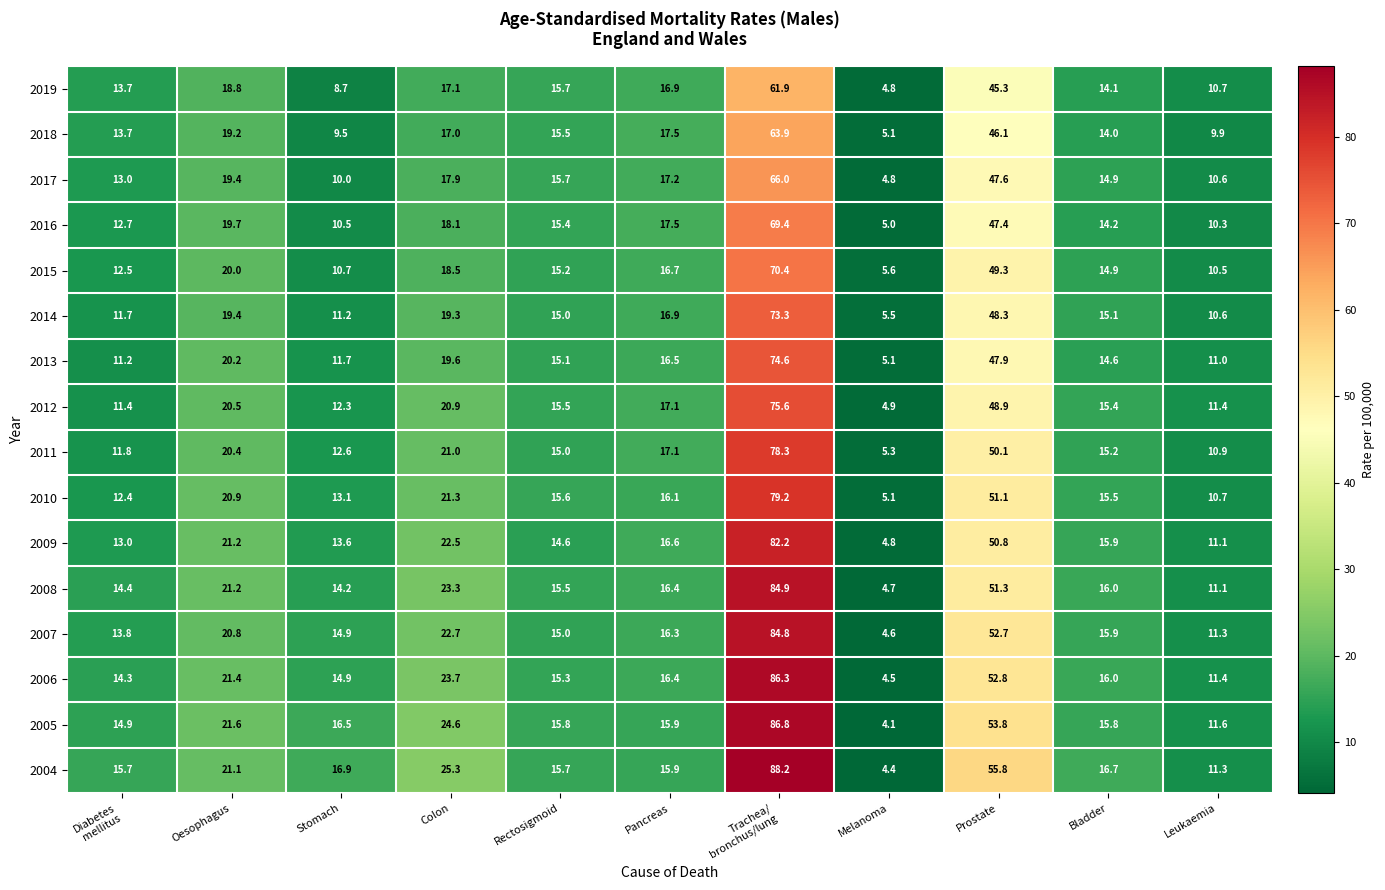

Between Rectosigmoid and Bladder, which series saw the biggest shift?

2019